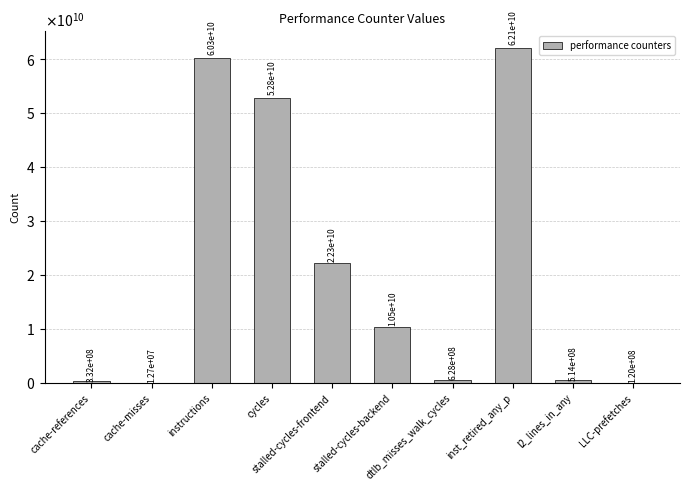

What is the sum of the values at stalled-cycles-frontend and l2_lines_in_any?

22836886253